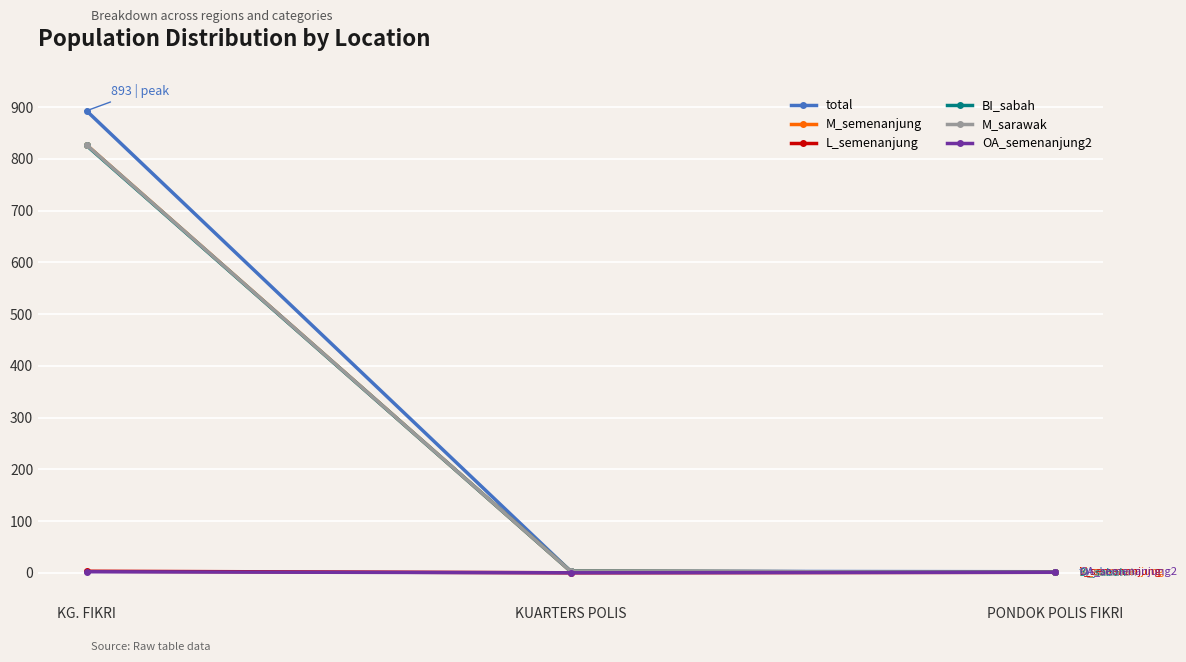

Which series has the largest total across all categories?

total